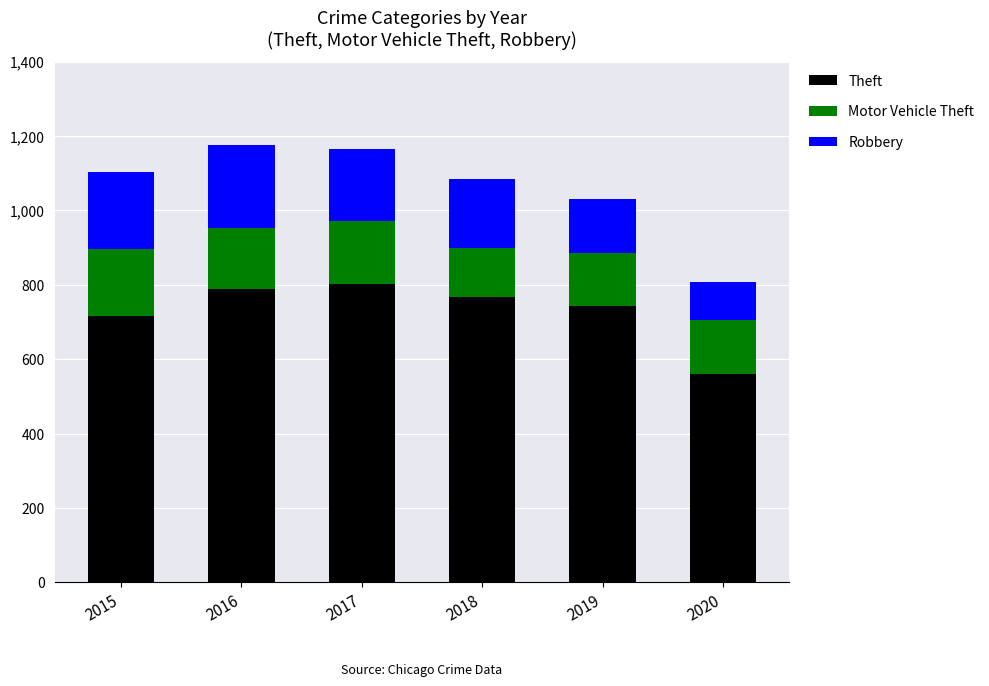

Are the bars grouped side by side (vs. stacked)?

No